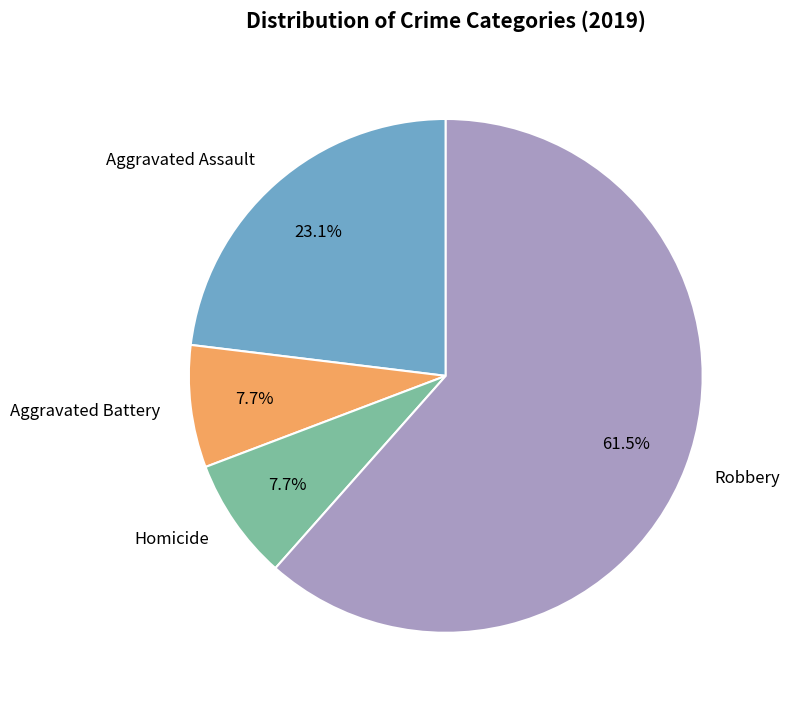

What is the largest slice in the pie chart?

Robbery